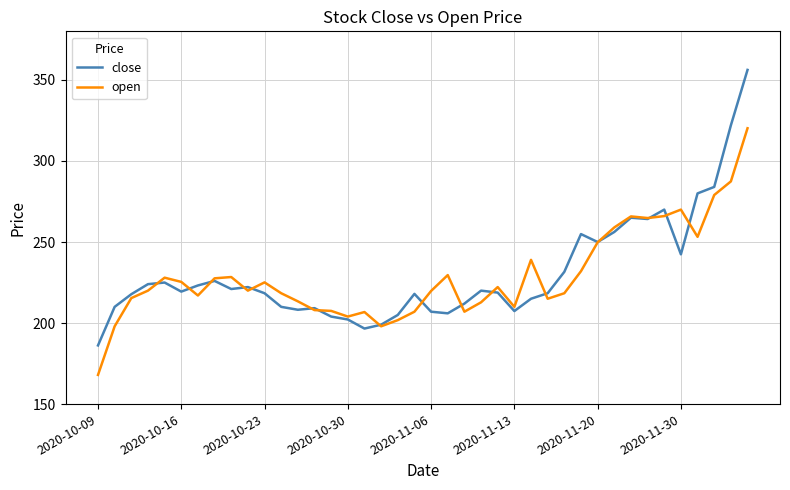

What is the highest value of the close series?

356.2